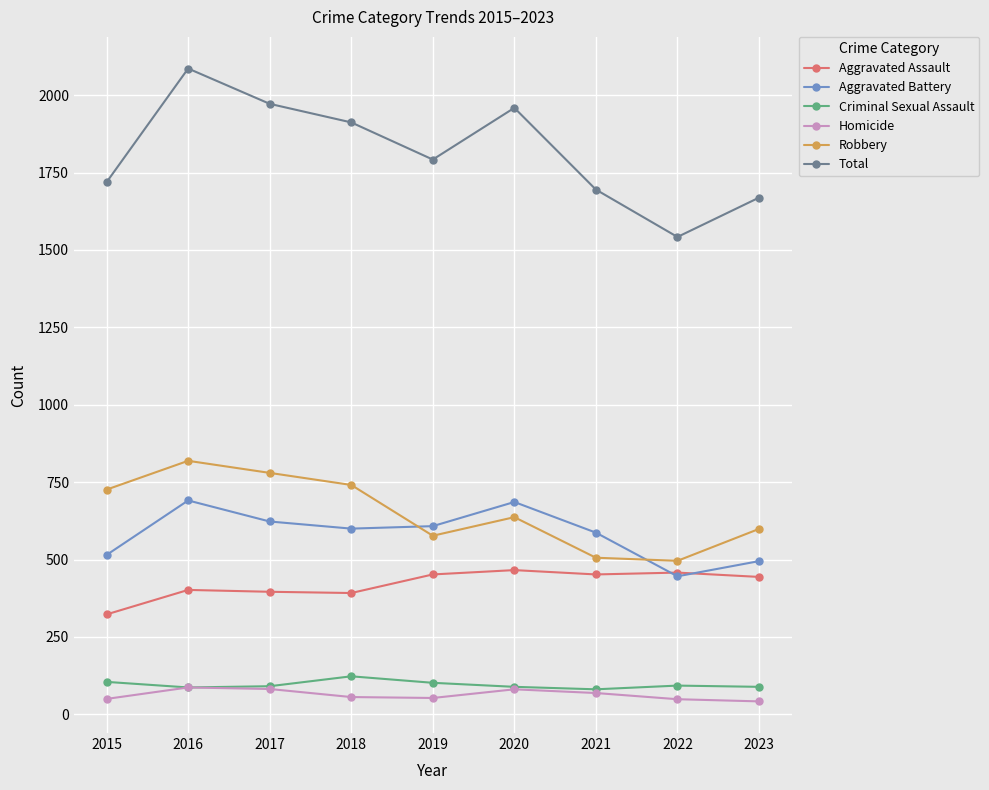

Which series has the widest spread of values?

Total